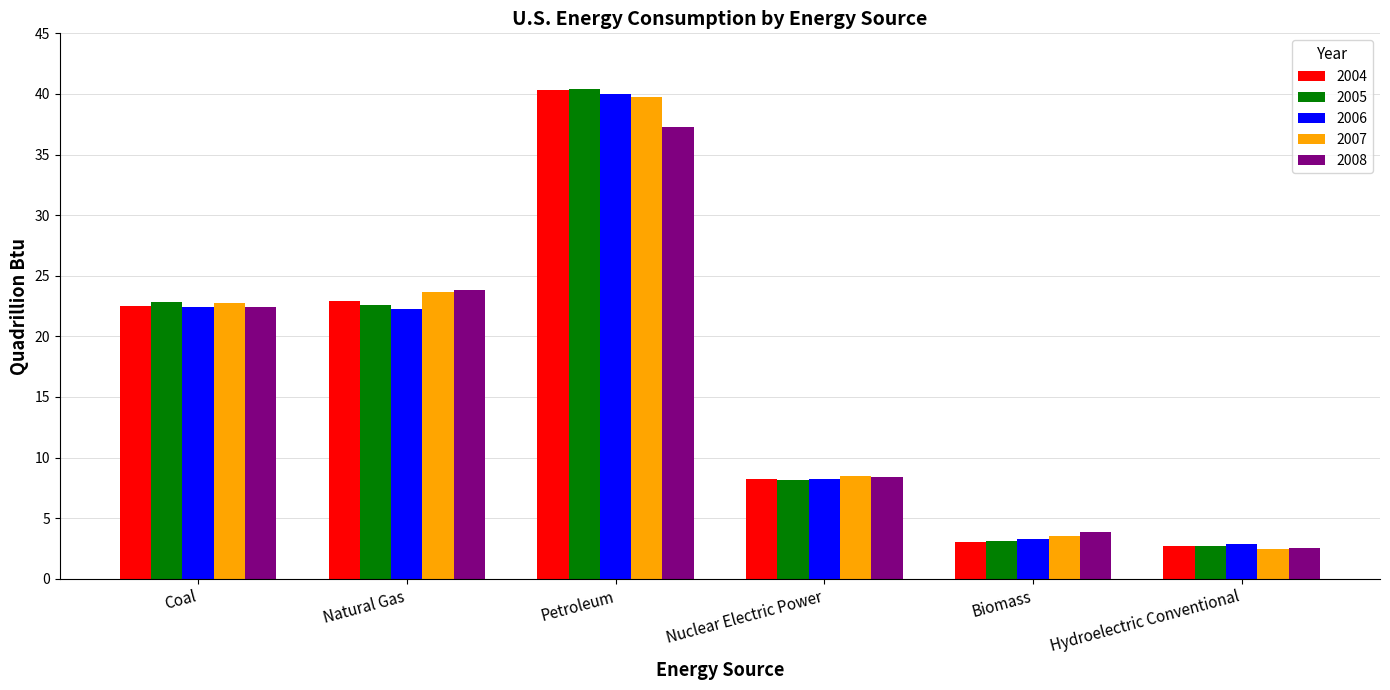

What is the maximum value for 2005?

40.4